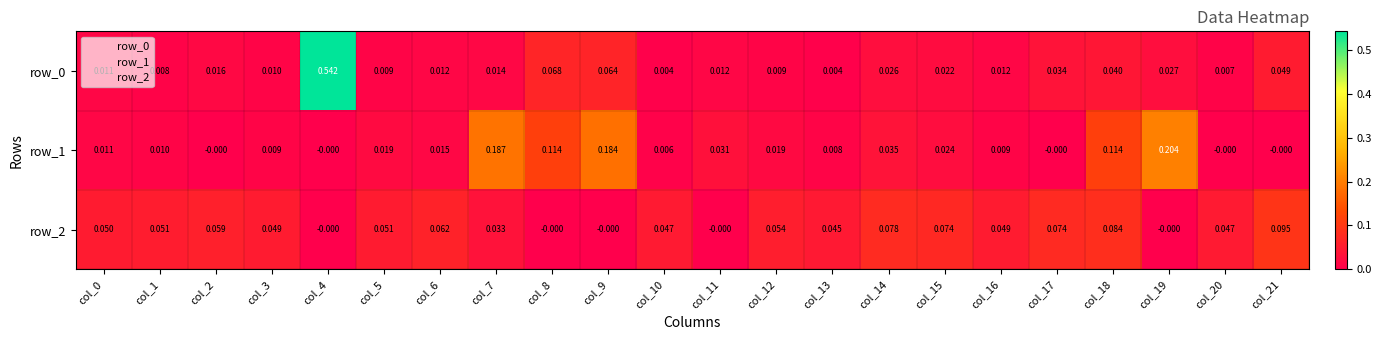

Which category has the highest value in the row_0 series?

col_4